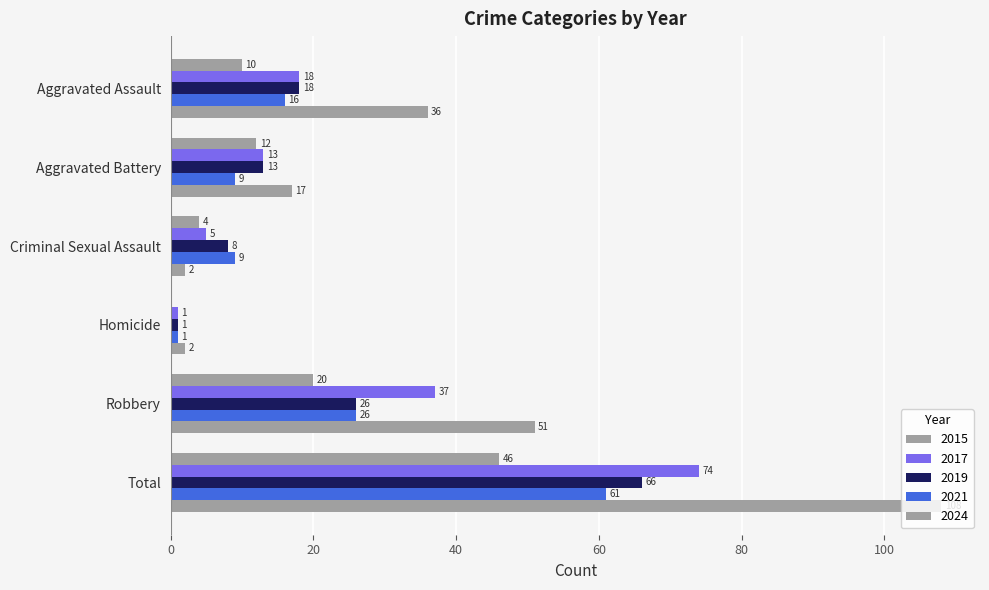

Reading left to right, transcribe all the data shown in this chart.

2015: Aggravated Assault=10	Aggravated Battery=12	Criminal Sexual Assault=4	Homicide=0	Robbery=20	Total=46
2016: Aggravated Assault=18	Aggravated Battery=13	Criminal Sexual Assault=5	Homicide=1	Robbery=37	Total=74
2017: Aggravated Assault=36	Aggravated Battery=17	Criminal Sexual Assault=2	Homicide=2	Robbery=51	Total=108
2018: Aggravated Assault=16	Aggravated Battery=9	Criminal Sexual Assault=9	Homicide=1	Robbery=26	Total=61
2019: Aggravated Assault=18	Aggravated Battery=13	Criminal Sexual Assault=8	Homicide=1	Robbery=26	Total=66